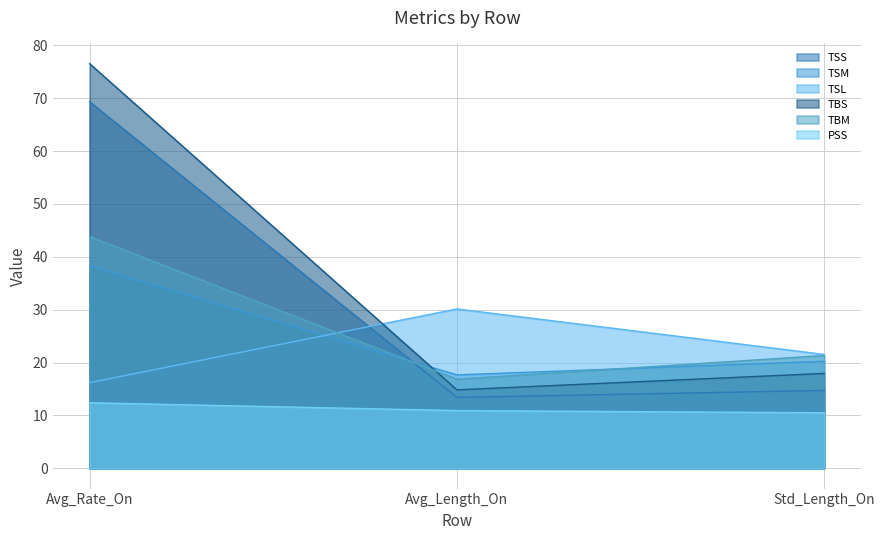

Between Std_Length_On and Avg_Rate_On, which is larger?

Avg_Rate_On